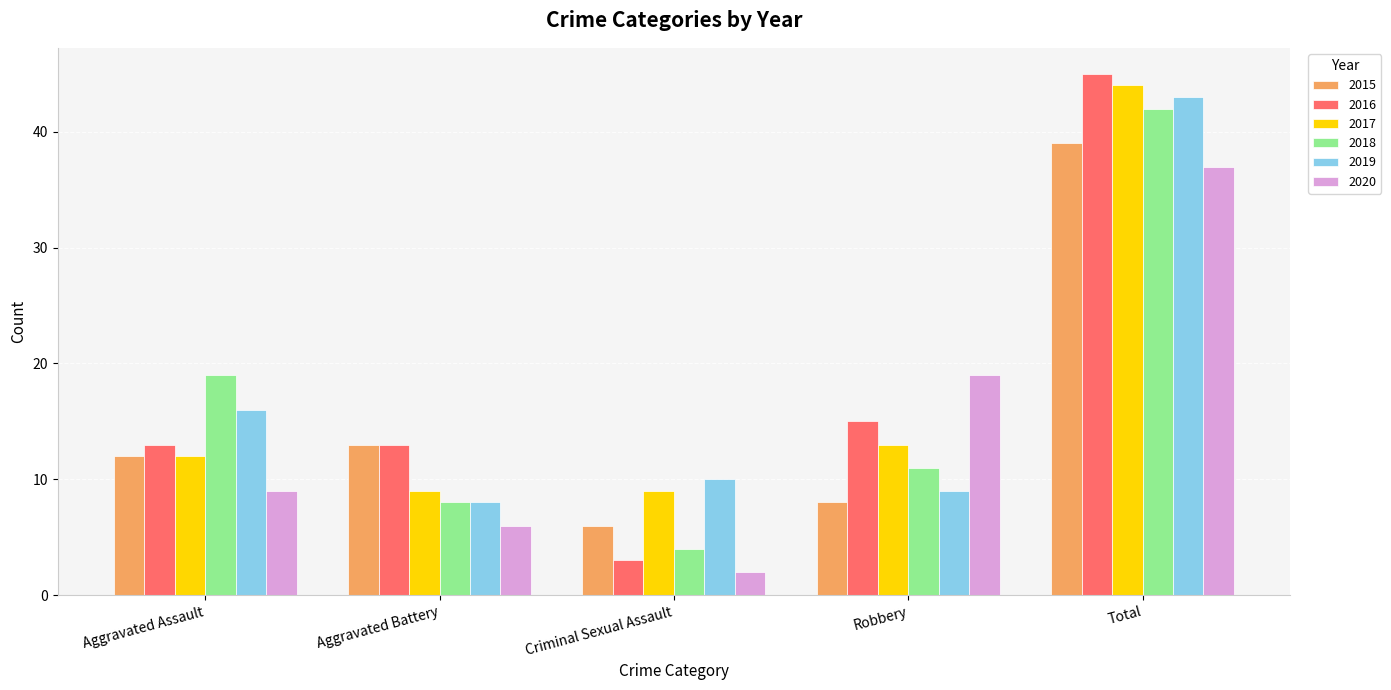

The 2020 series shows 9 at Aggravated Assault. True or false?

True